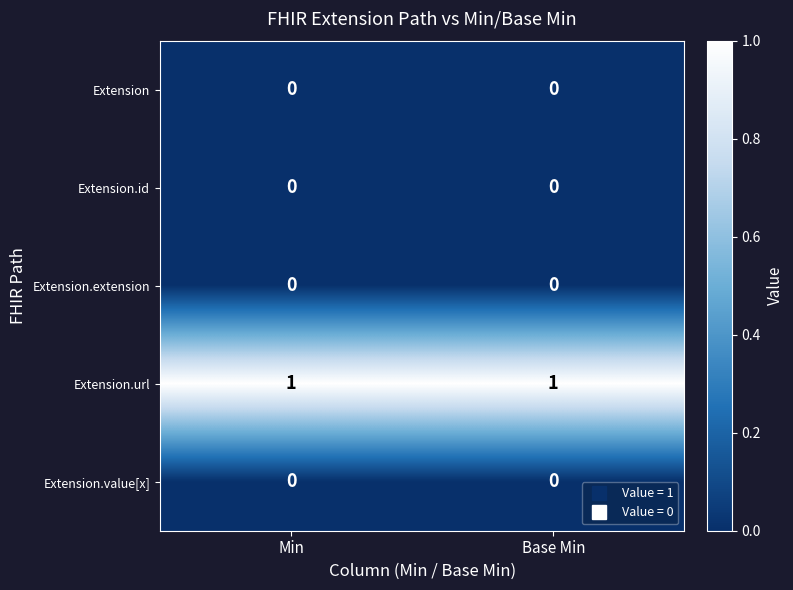

At how many categories does at least one series exceed 0?

2